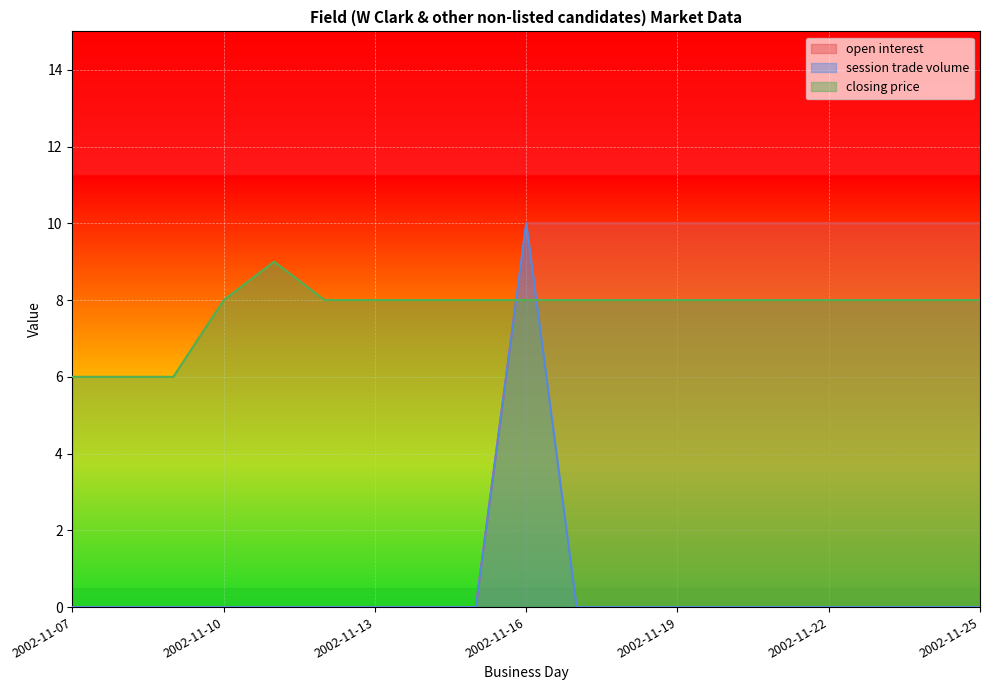

Is it true that closing price equals 8 at 2002-11-12?

True